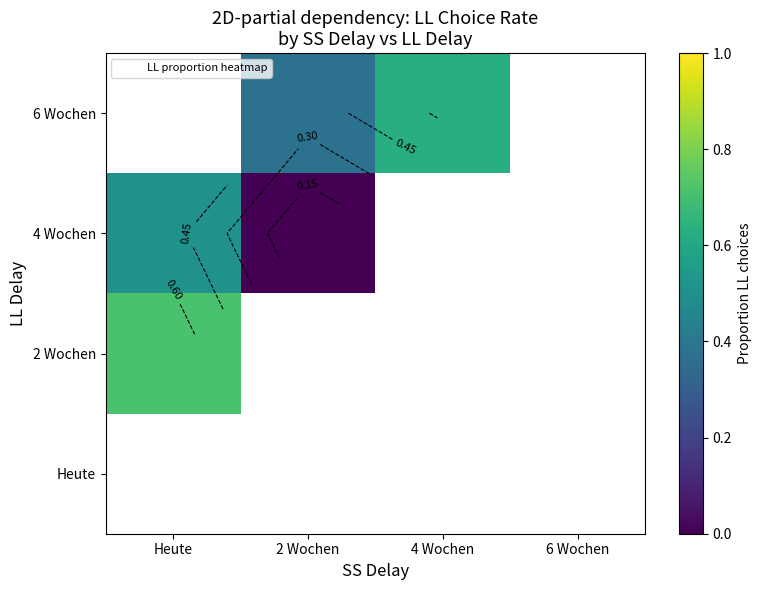

Is the value of Heute at 4 Wochen greater than the value of 4 Wochen at Heute?

No